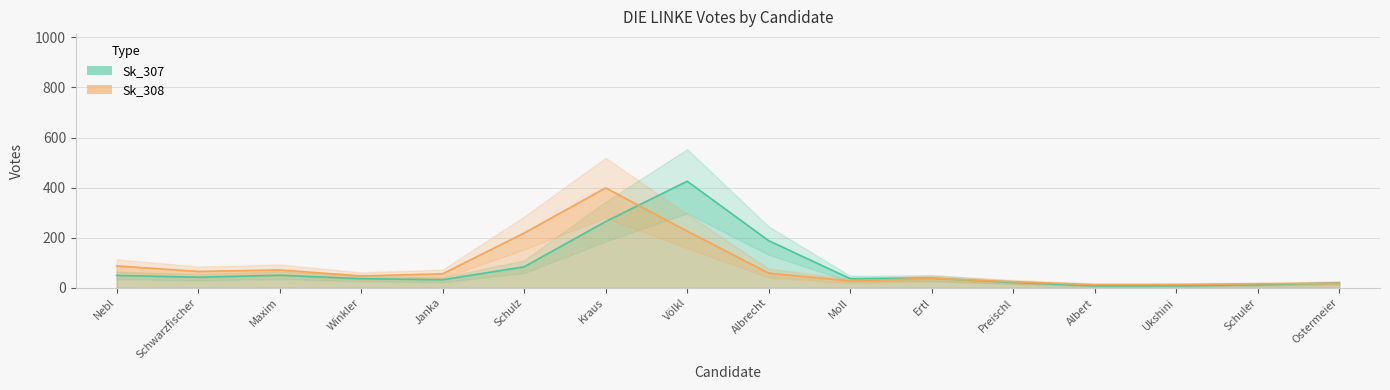

Count the number of data series in this chart.

2